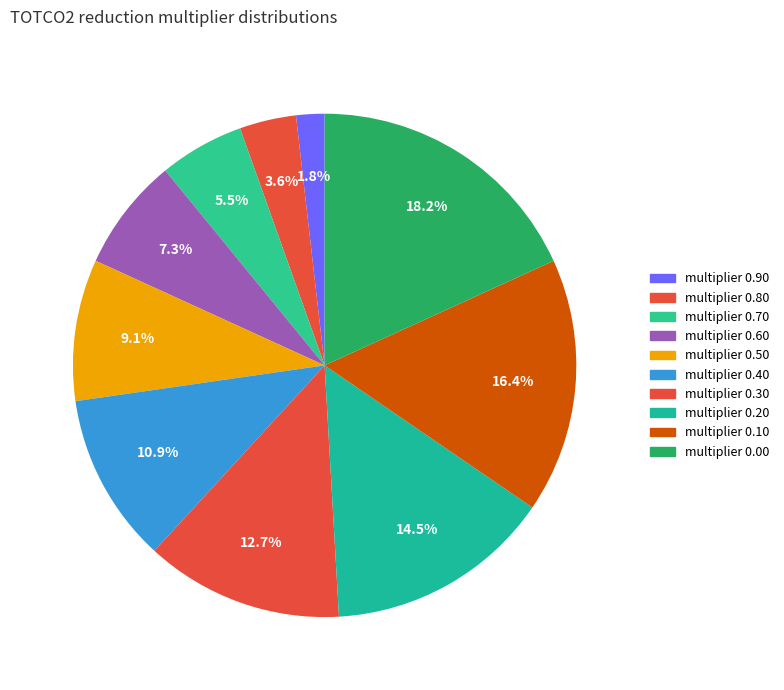

Count the number of slices in the pie.

10